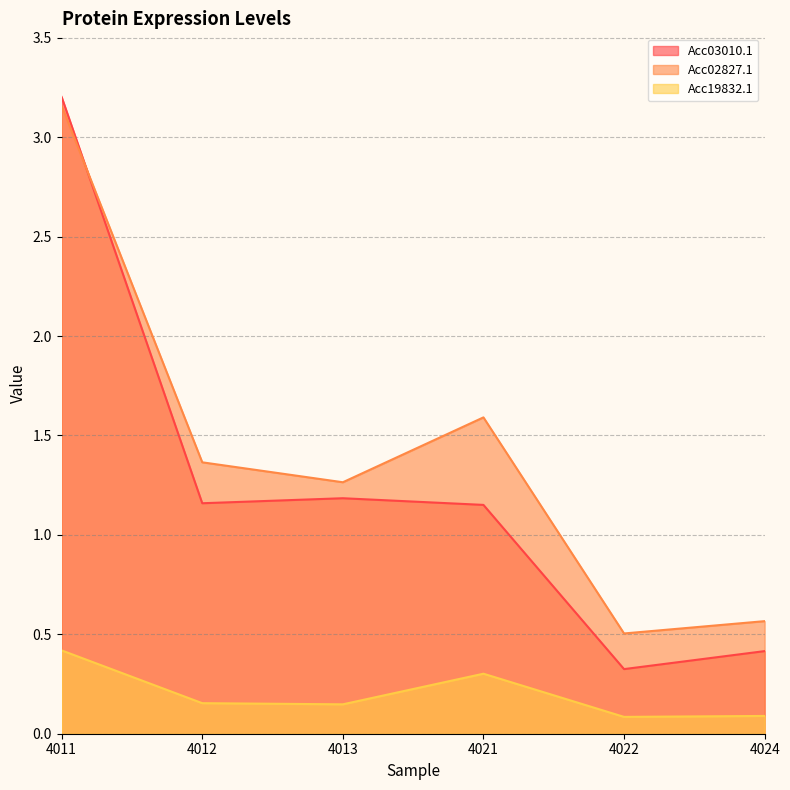

What is the difference between the Acc03010.1 values at 4011 and 4012?

2.0